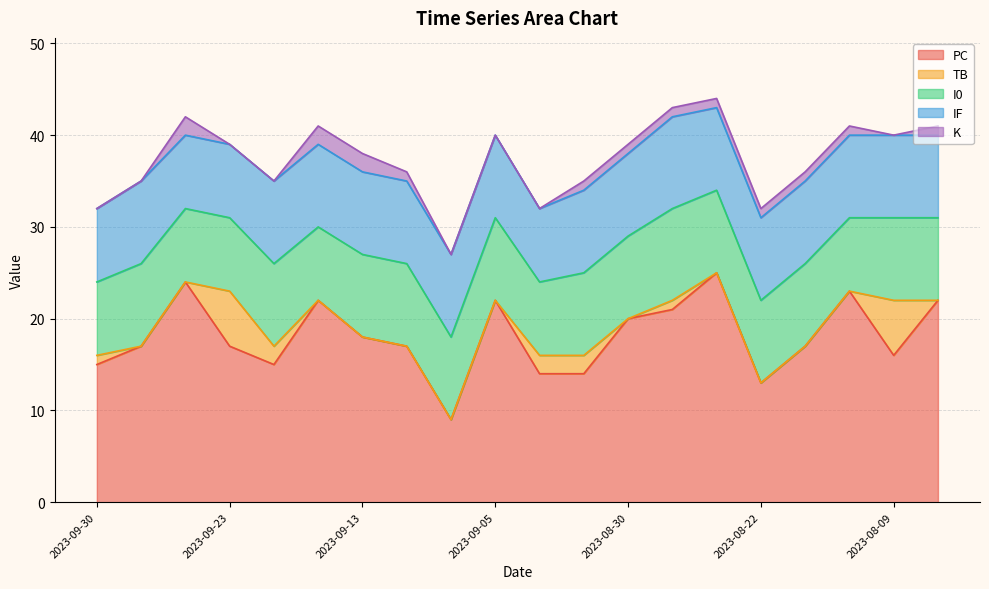

Which series has the largest total across all categories?

PC